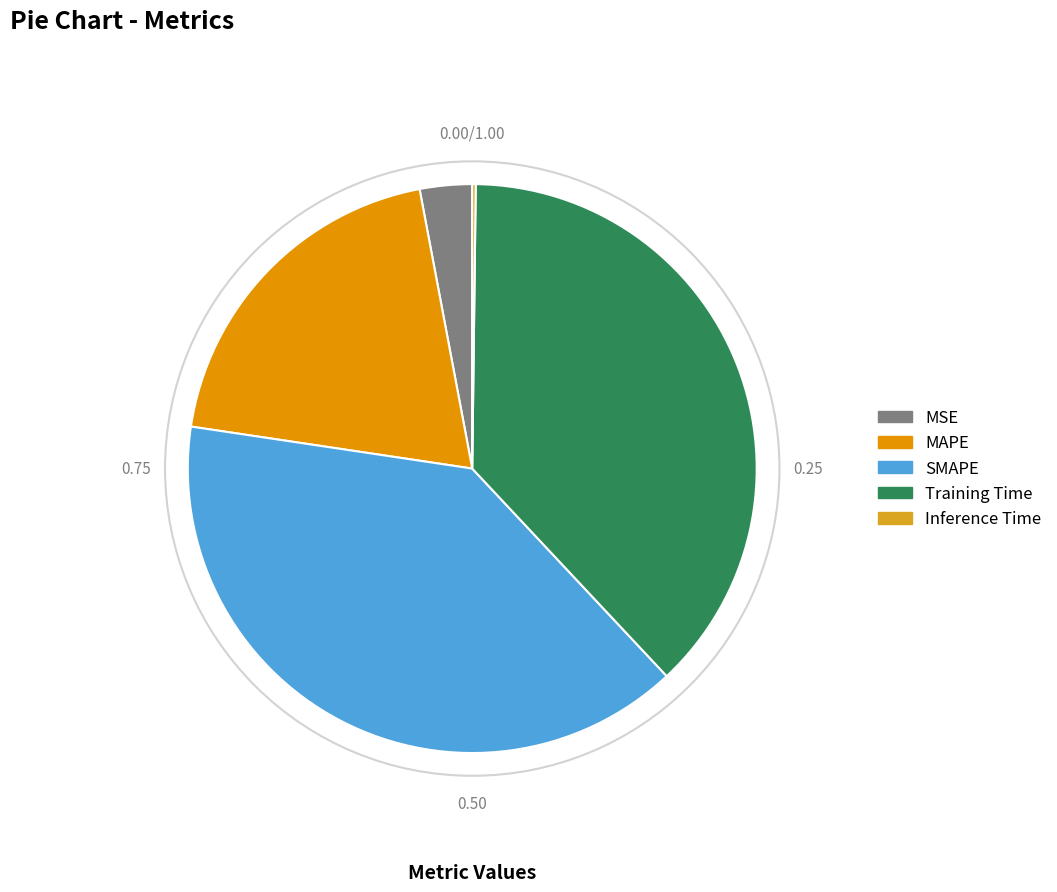

How many slices are in this pie chart?

5